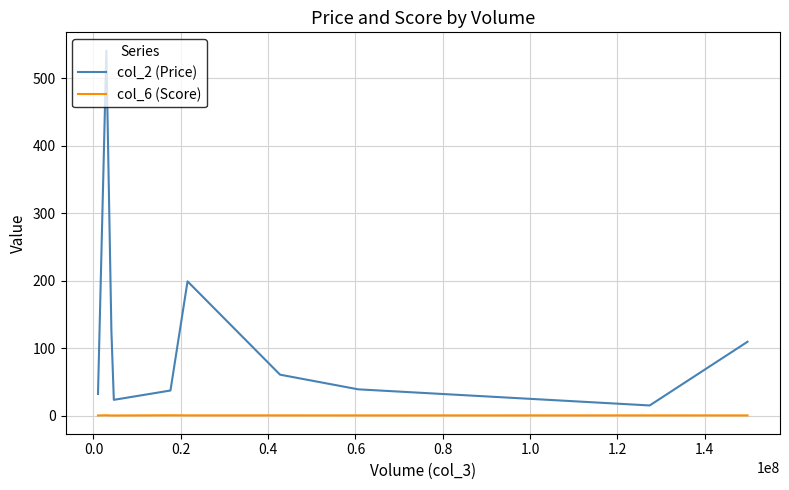

What is the maximum value shown in the chart?

540.8